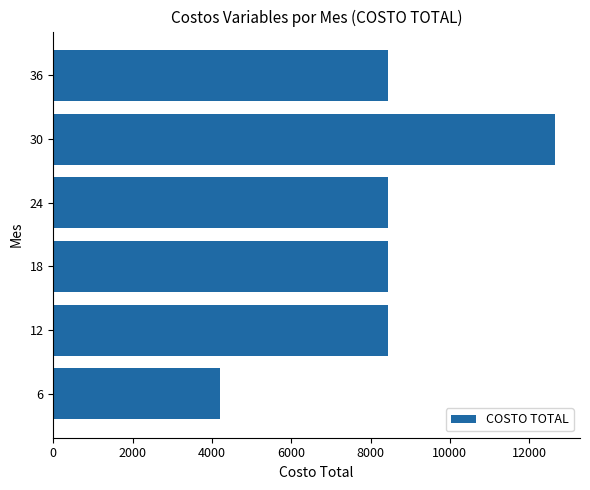

Does the chart contain stacked bars?

No